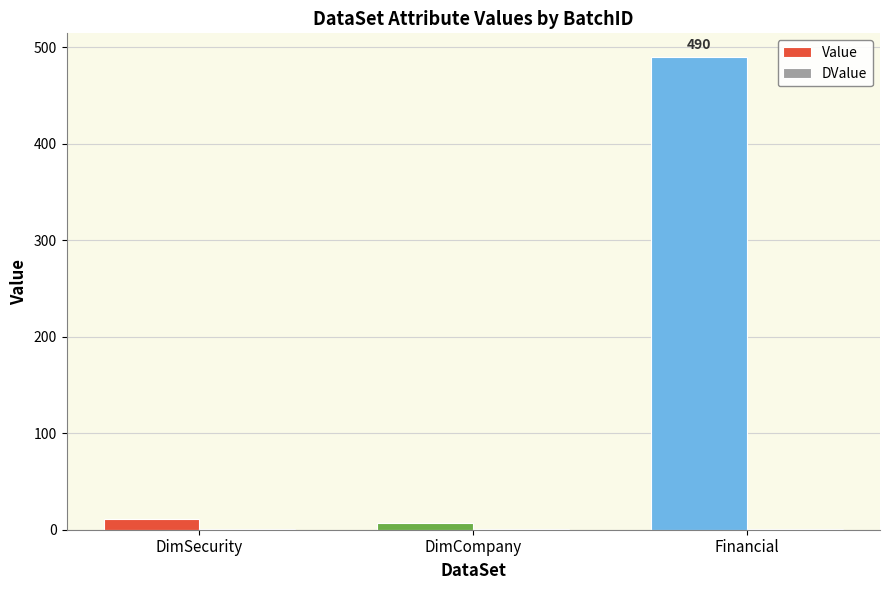

Between DimCompany and Financial, which series saw the biggest shift?

Value